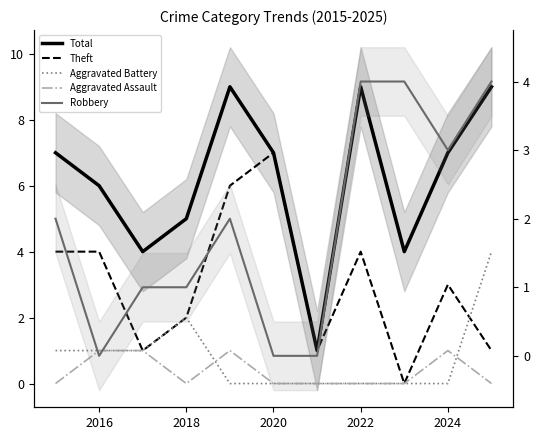

How many times do Aggravated Battery and Robbery cross each other?

2